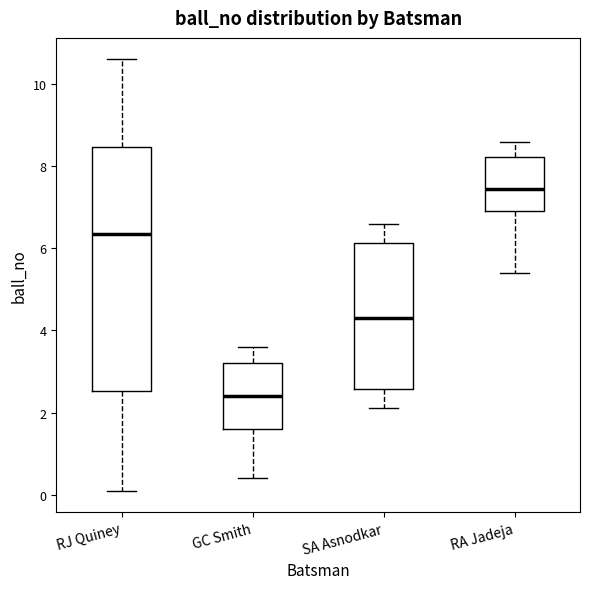

Where is the upper edge of the box for RA Jadeja on the y-axis? The values are not printed on the chart, so give them approximately, as read against the axis.

8.2